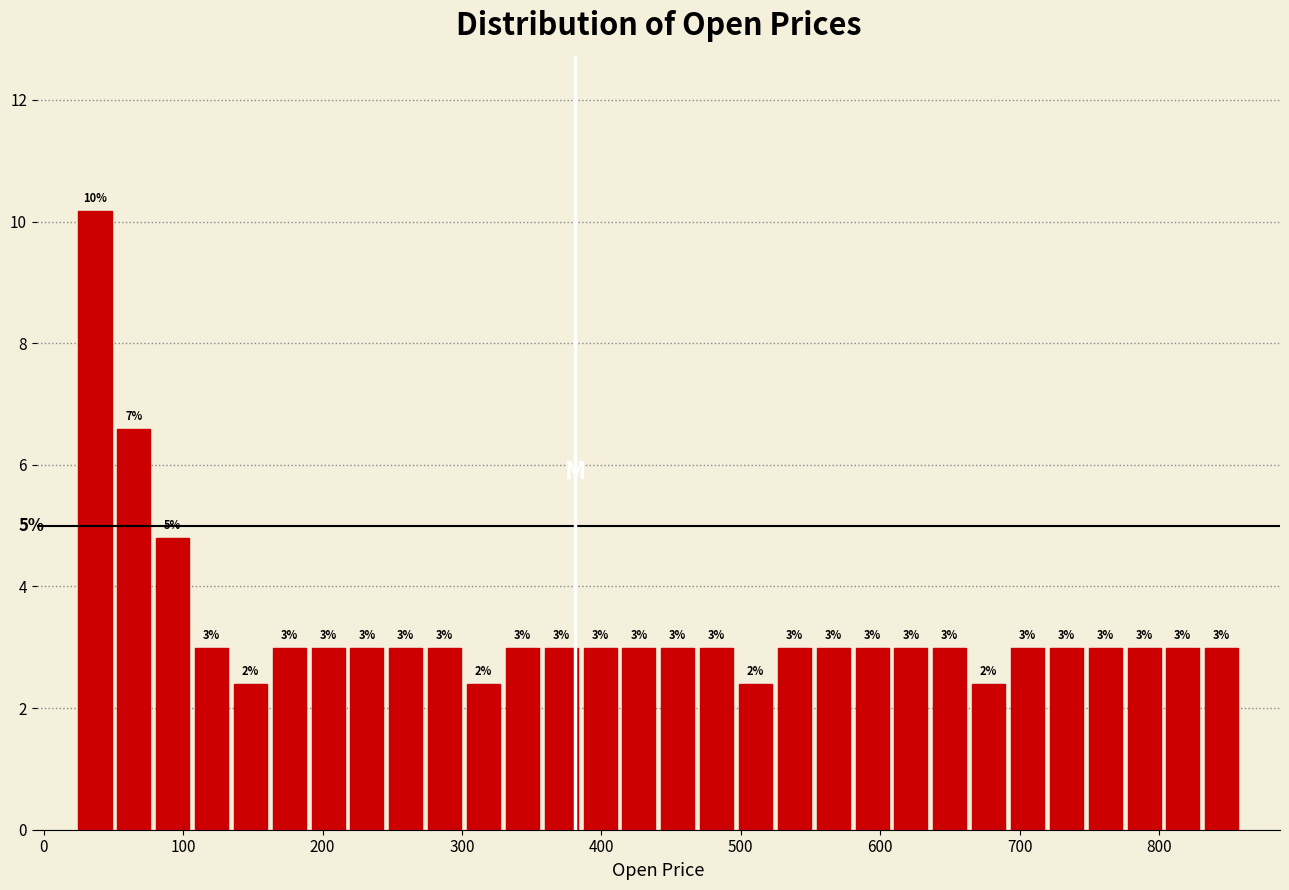

Around what value on the x-axis is the tallest bar? Give the approximate position of its centre, as read against the axis.

40